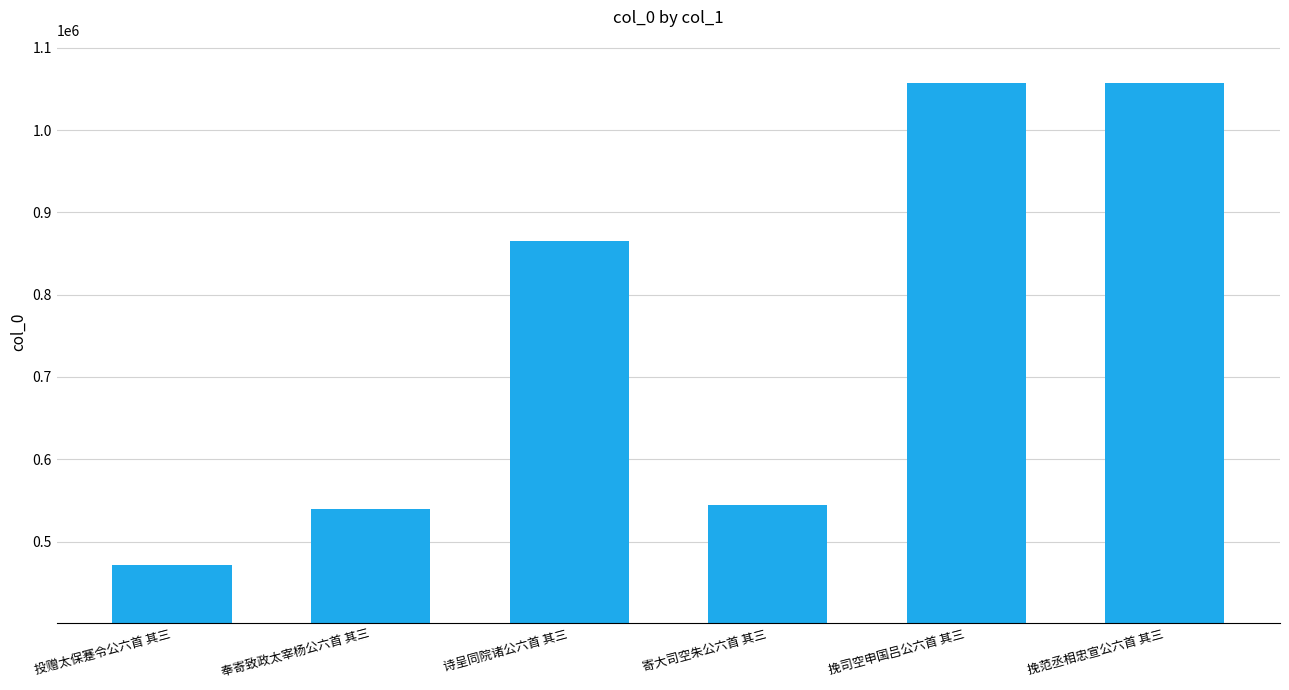

Which category has the lowest value across all series?

投赠太保蹇令公六首 其三